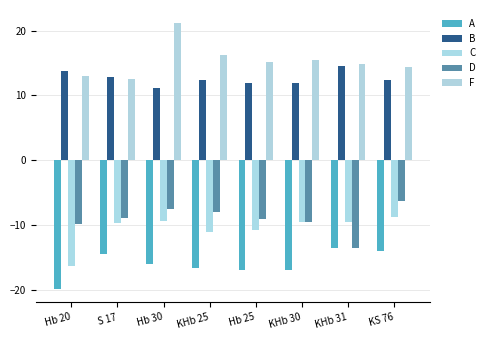

Rank the series by their maximum value, from lowest to highest.

A, C, D, B, F